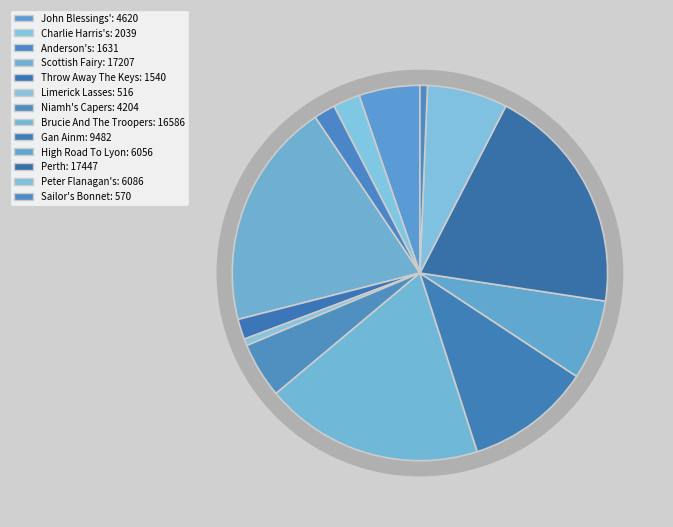

What percentage is the Throw Away The Keys slice, to the nearest percent?

2%